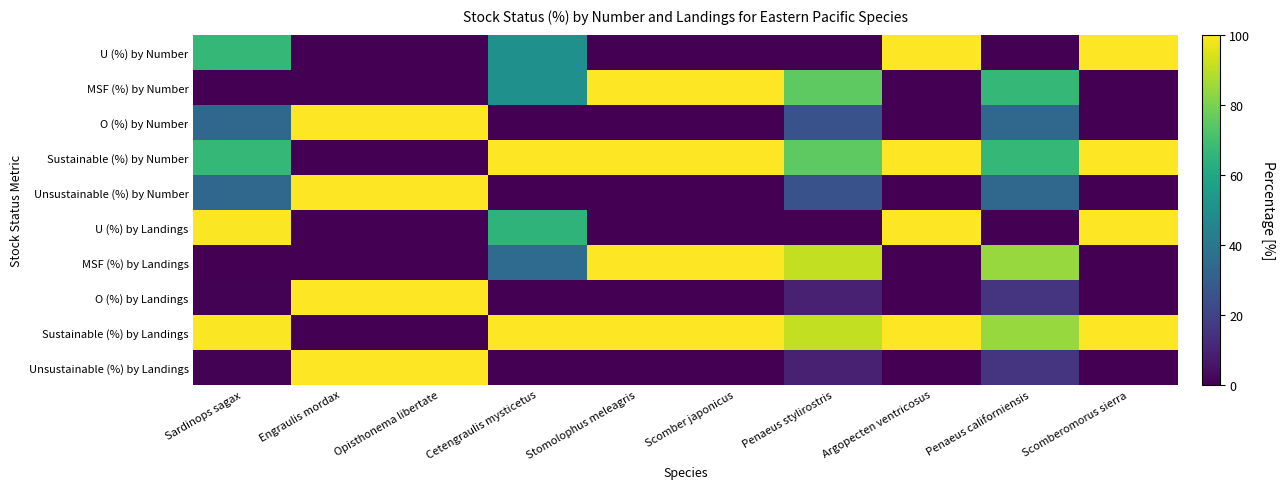

What is the difference between the highest and lowest values at Opisthonema libertate?

100.0